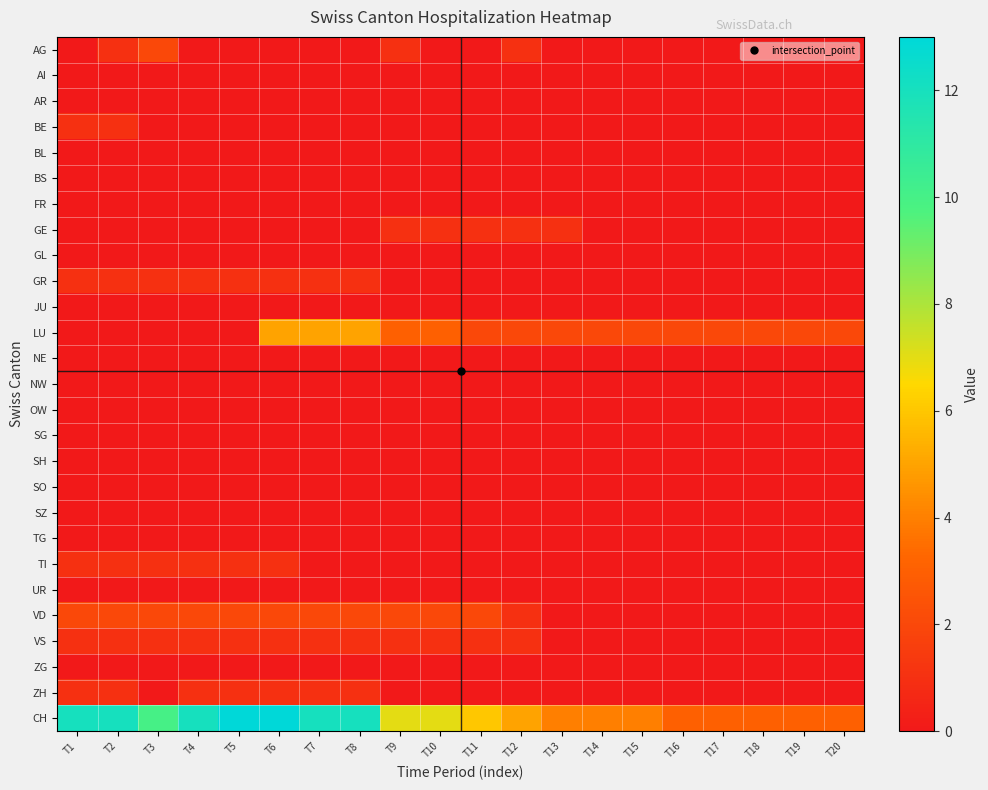

How many distinct data groups are displayed?

27